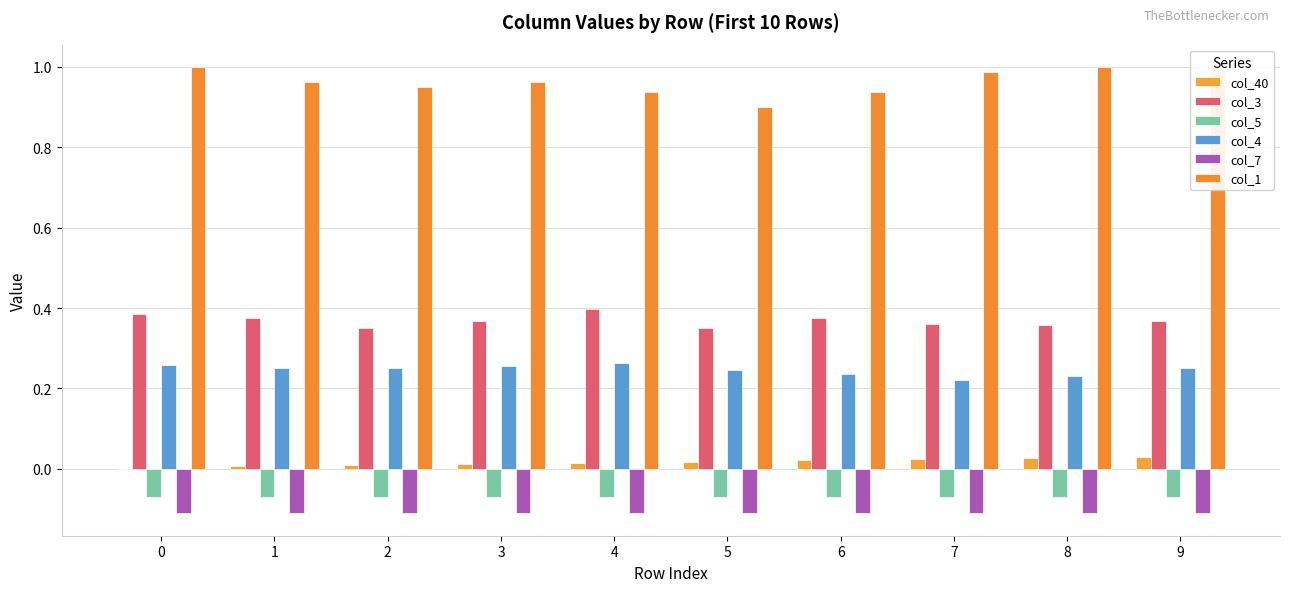

The value of col_3 at 4 is 0.2. True or false?

False